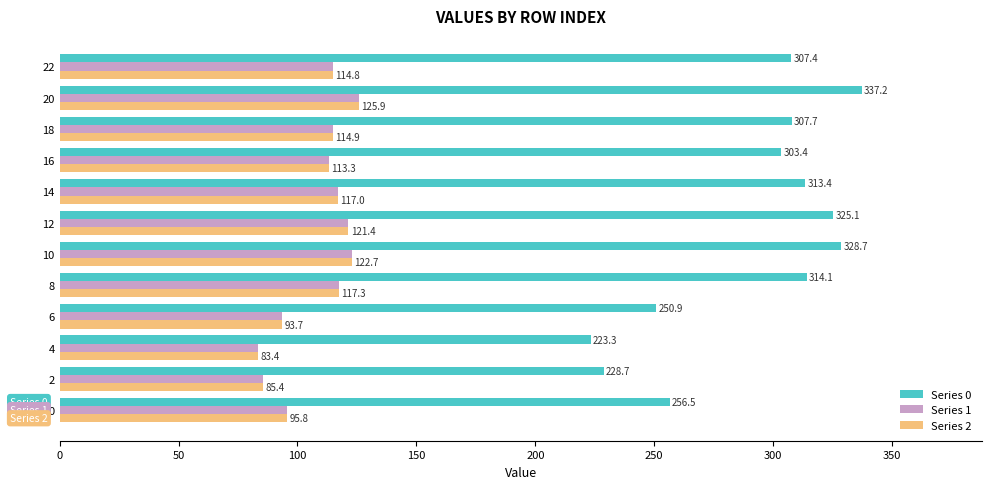

At how many categories does at least one series exceed 199?

12